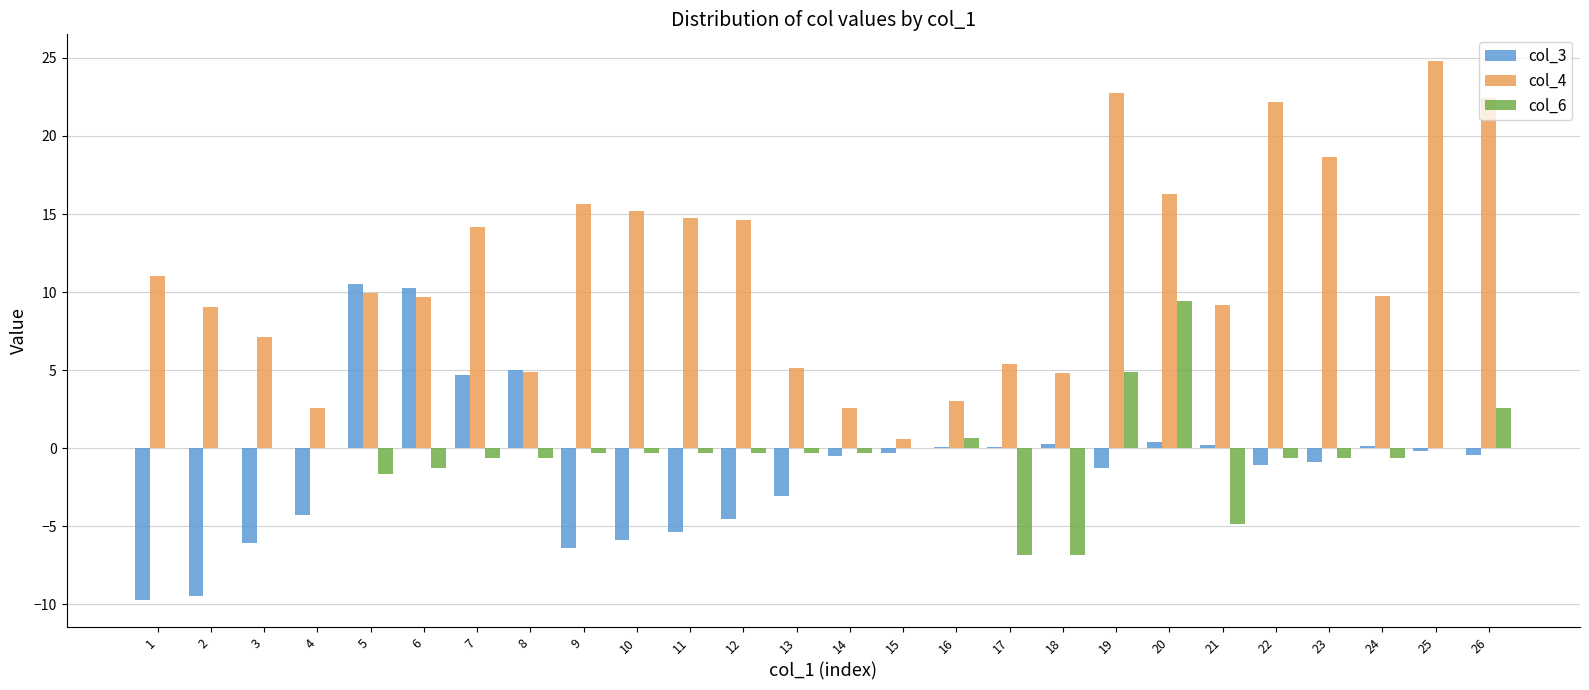

True or false: col_3 has a value of -9.5 at 2.

True